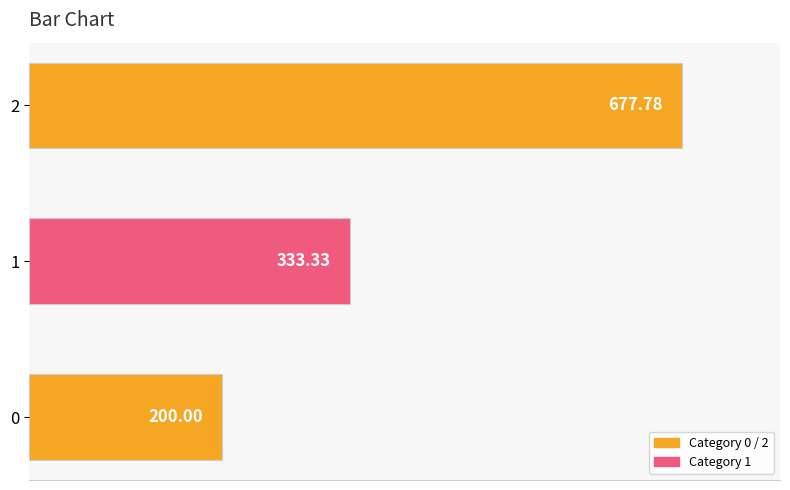

List the labels in order of value, largest first.

2, 1, 0